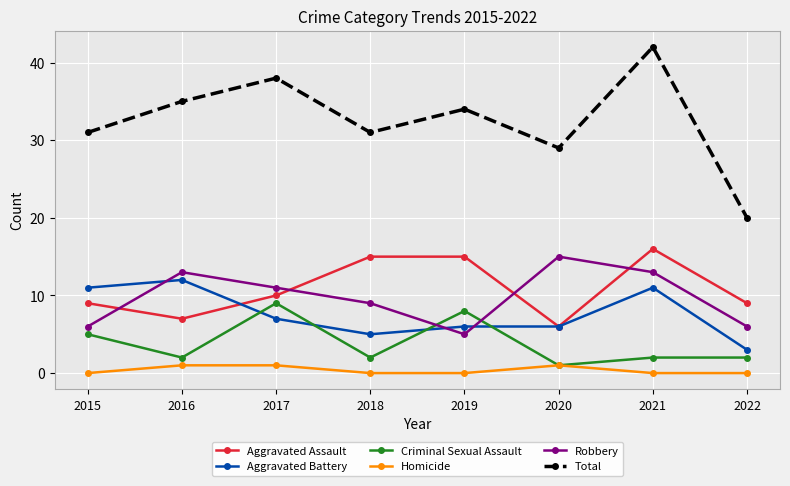

Which series has the largest range (max minus min)?

Total